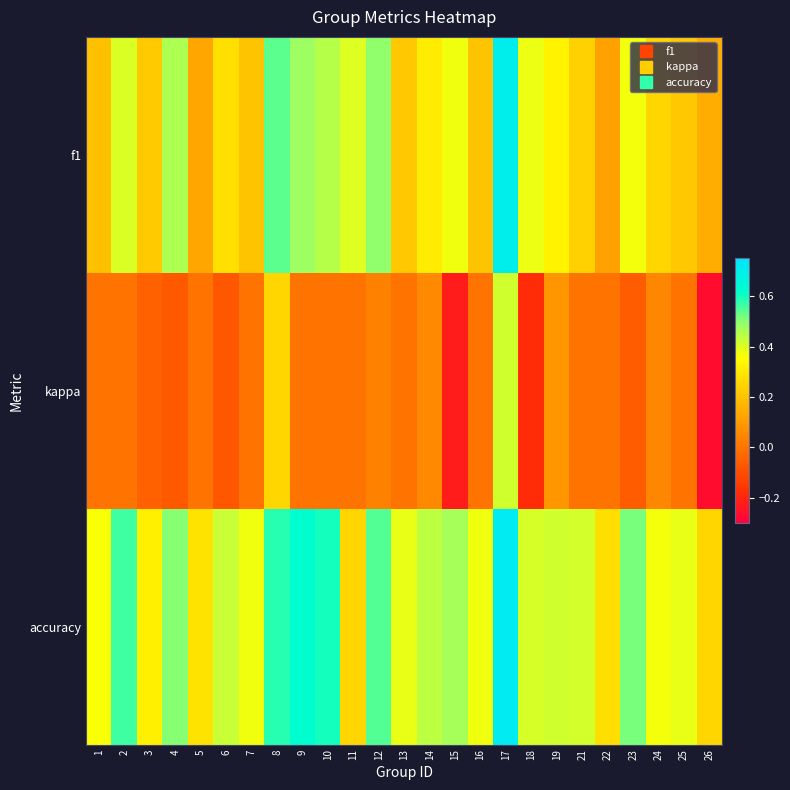

At how many categories does at least one series exceed 0?

25